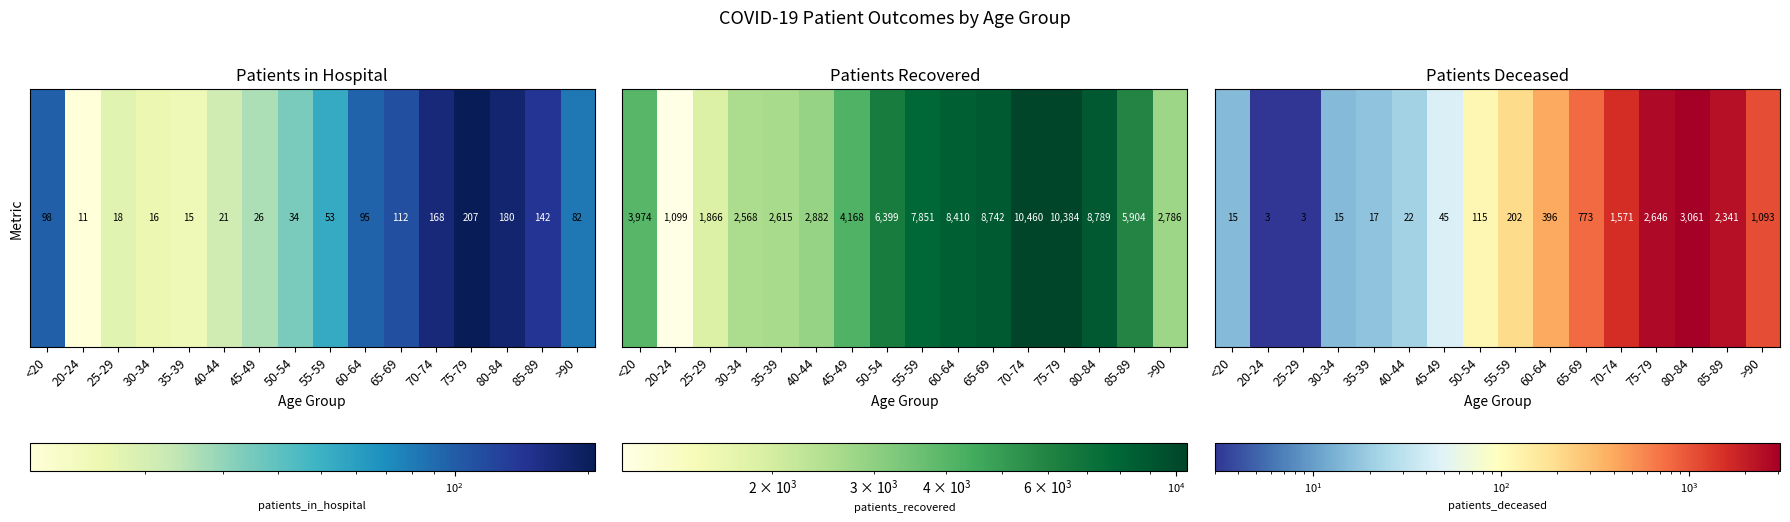

Where does the data first go above 202?

60-64